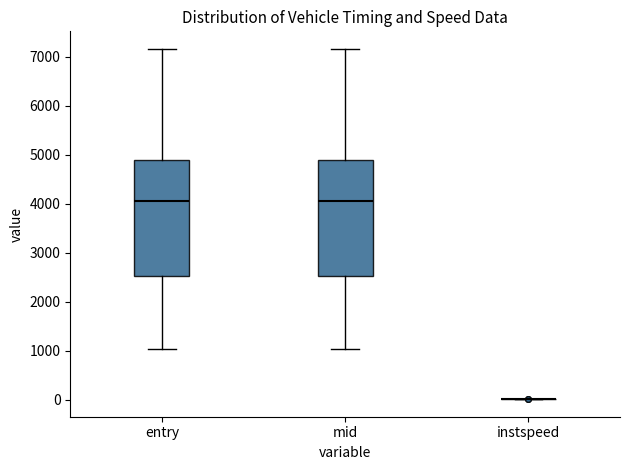

Reading left to right, read every box against the y-axis: the position of its median line, the range the box covers, and the ends of its whiskers. The values are not printed on the chart, so give them approximately, as read against the axis.

entry: median 4100, box 2500 to 4900, whiskers 1000 to 7200
mid: median 4100, box 2500 to 4900, whiskers 1000 to 7200
instspeed: box collapsed to a line at 0, whiskers 0 to 0